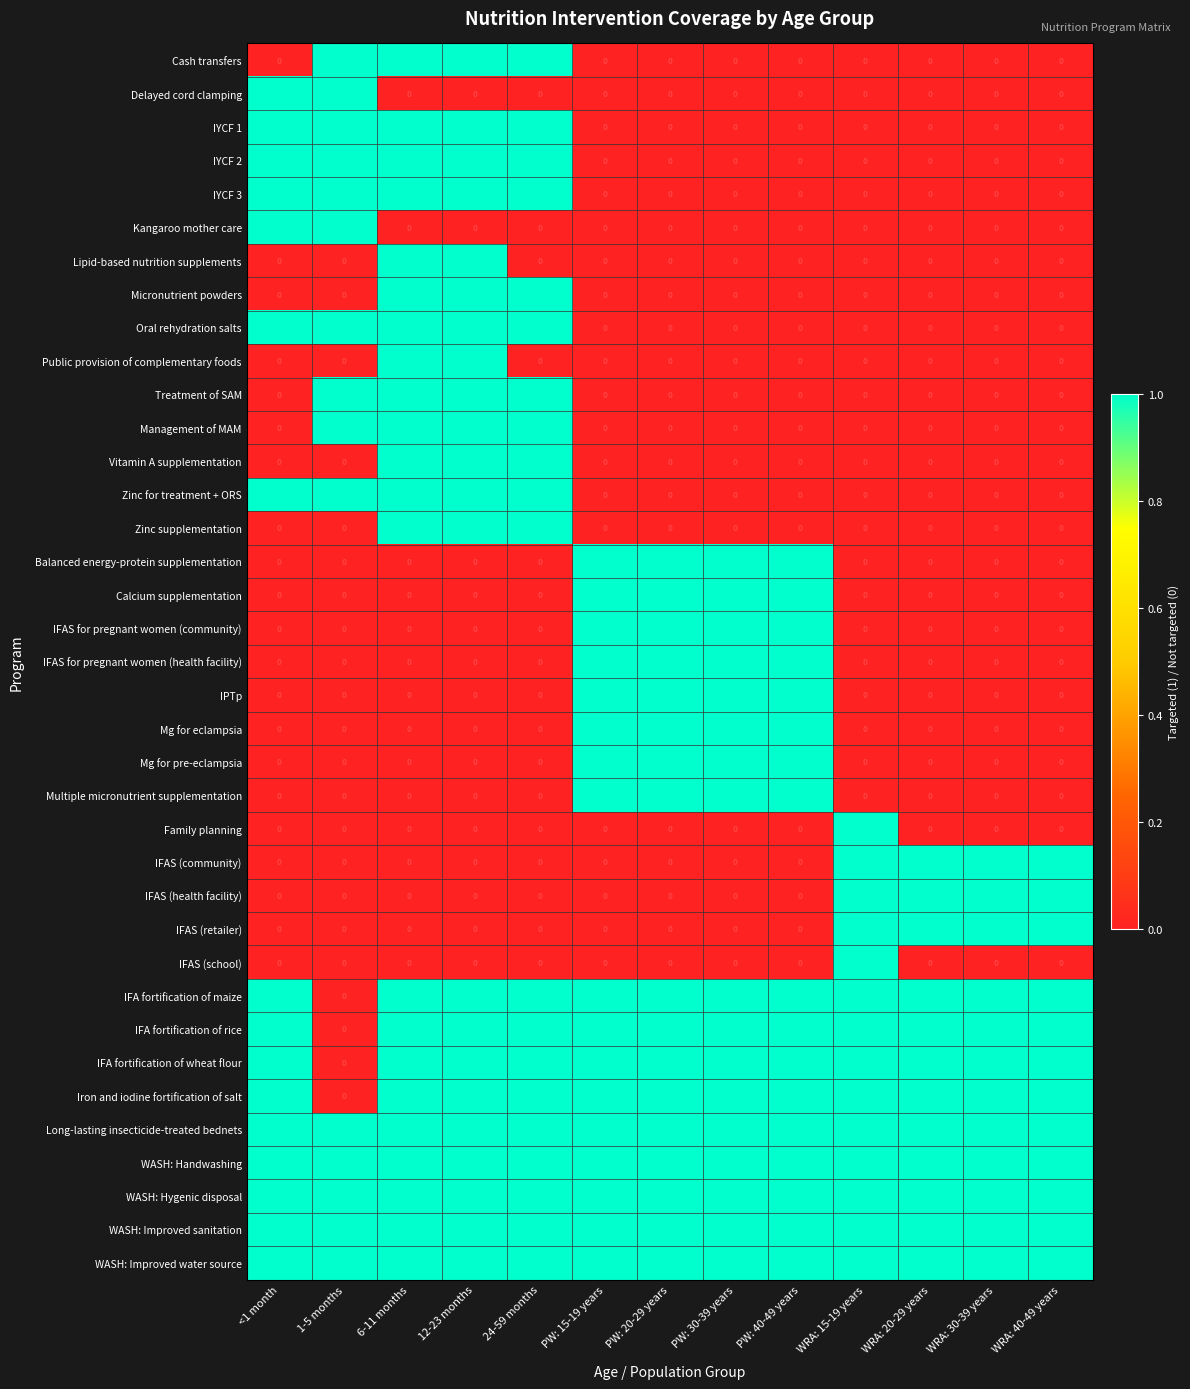

At how many categories does at least one series exceed 0?

13